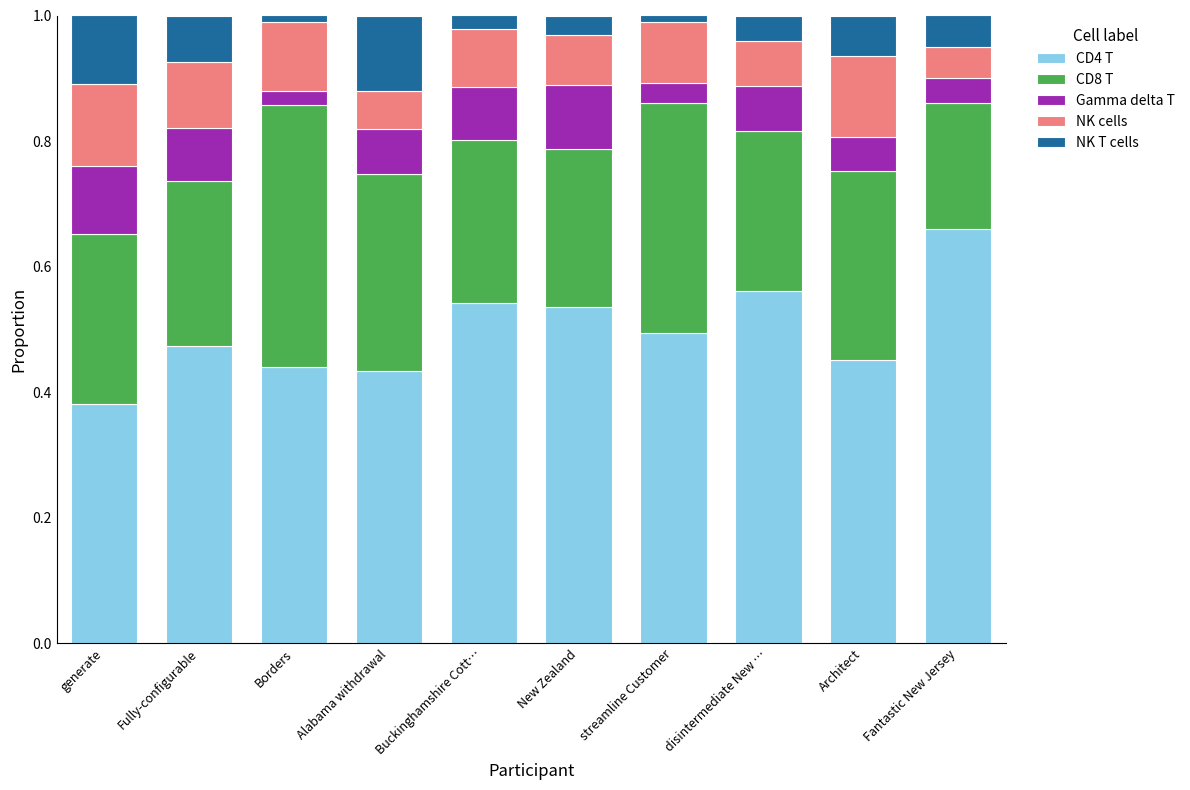

What is the total value across all series at New Zealand?

1.0